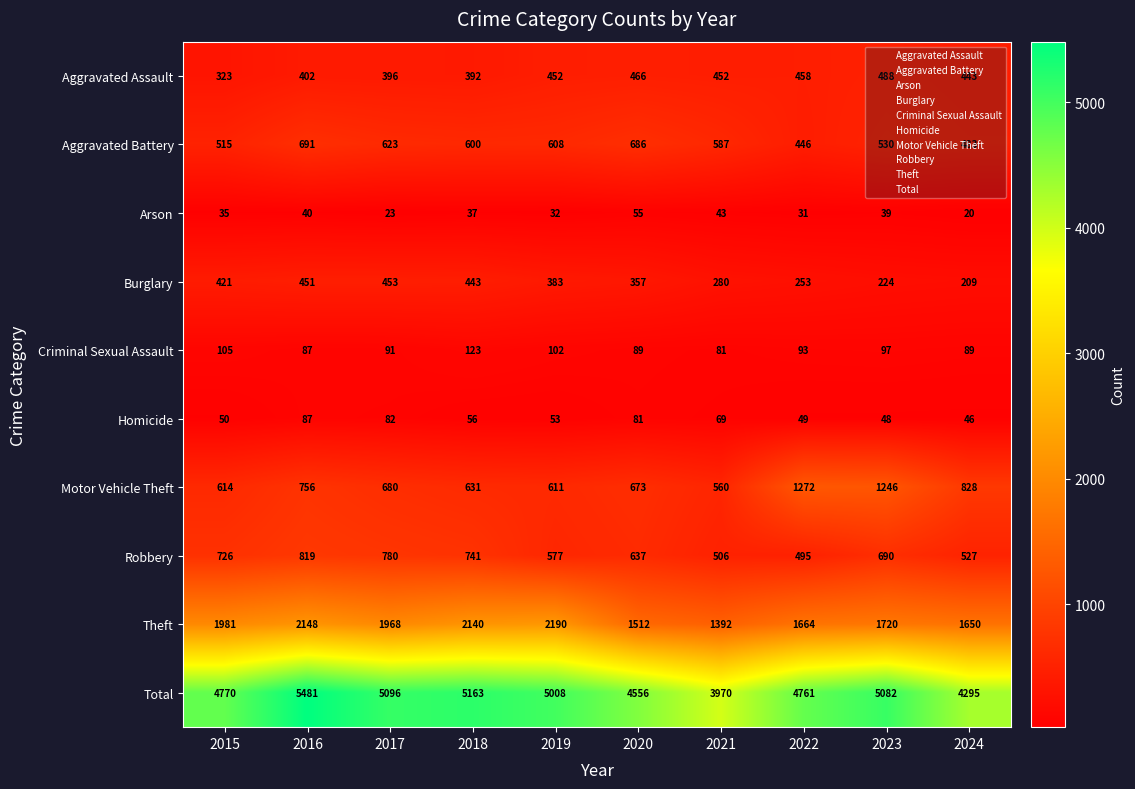

The value of Robbery at 2020 is 229. True or false?

False